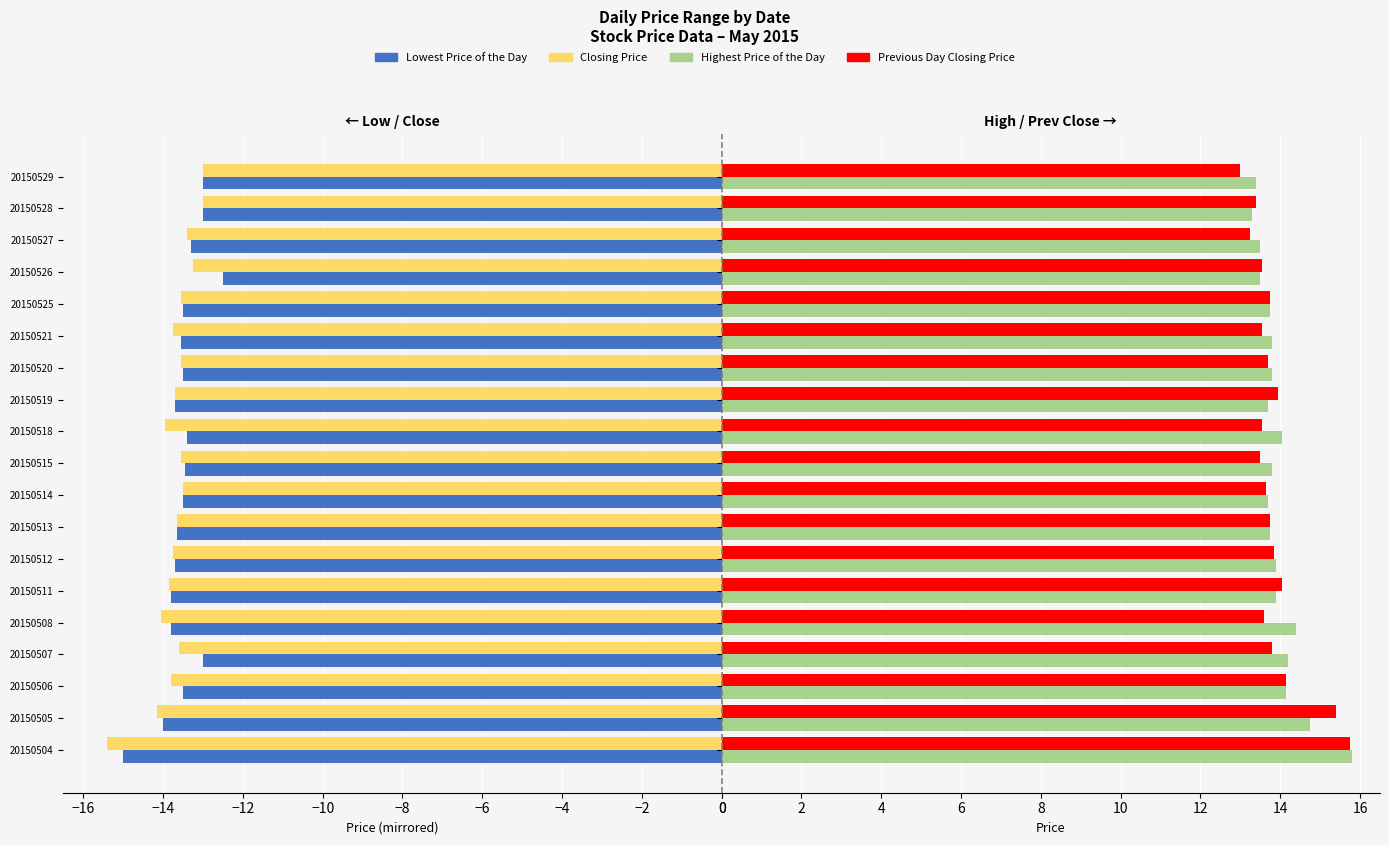

The value of Lowest Price of the Day at 20150529 is -17.5. True or false?

False